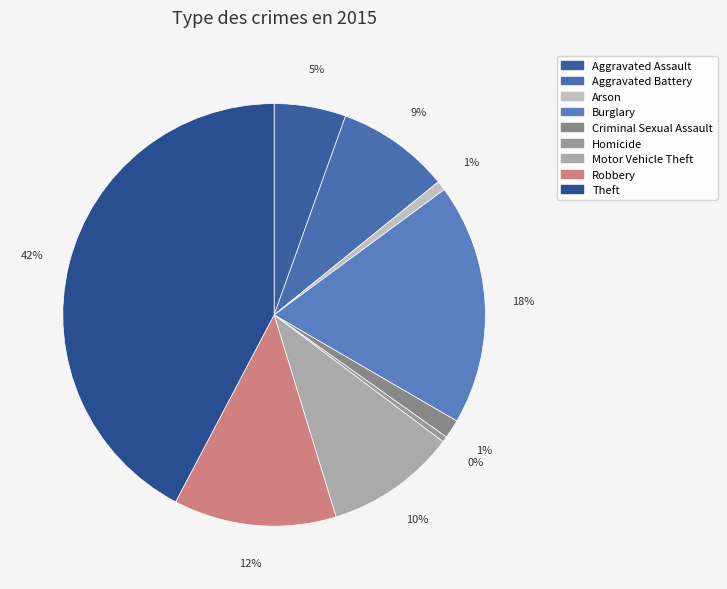

Count the number of slices in the pie.

9